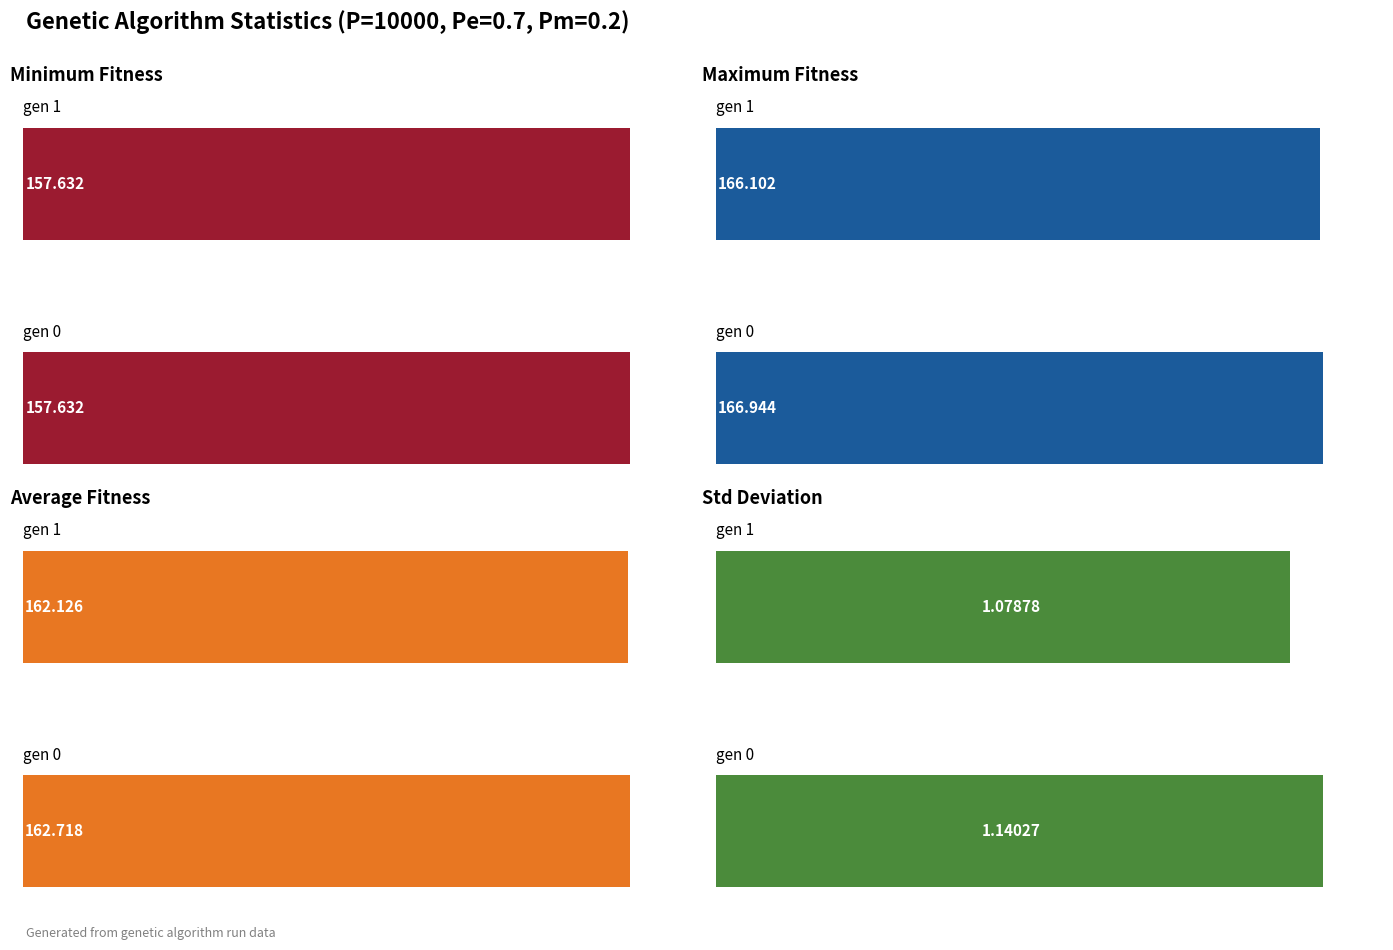

At how many categories does at least one series exceed 74?

2